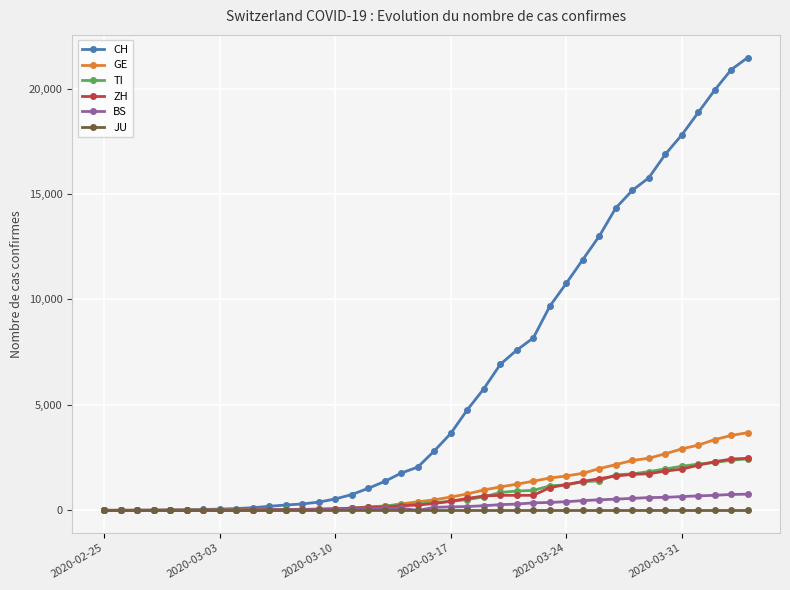

What is the maximum value shown in the chart?

21470